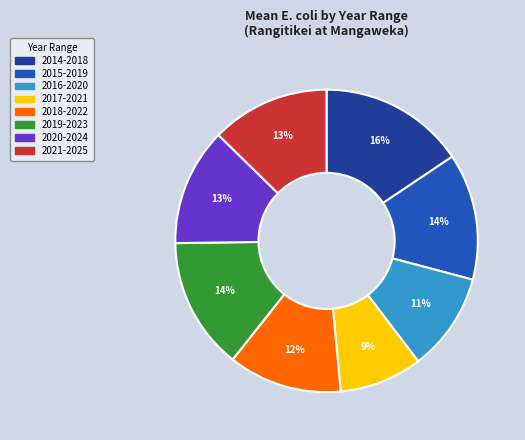

To the nearest percent, what is the combined percentage of 2020-2024 and 2014-2018?

28%